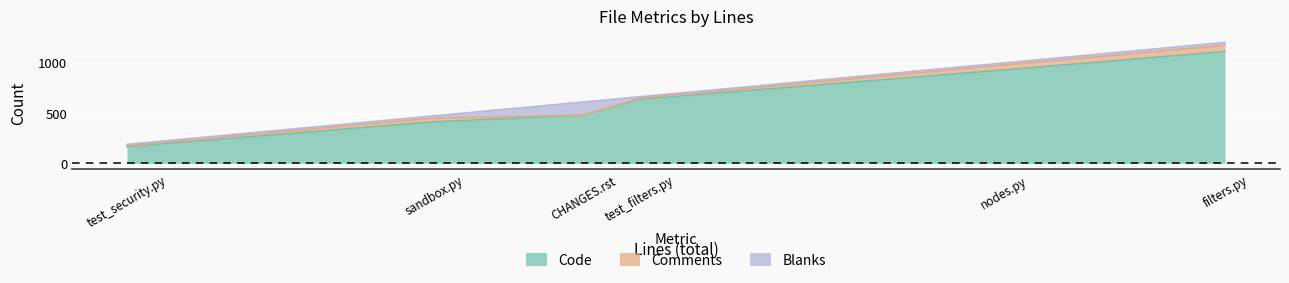

What is the value of the Blanks point at the 5th from the left?

30